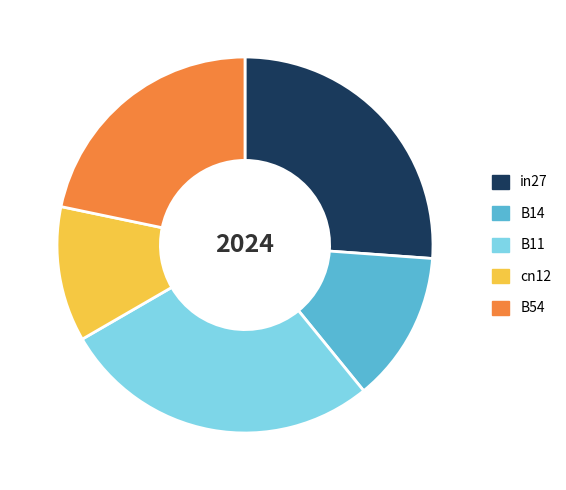

How many segments does this pie chart have?

5